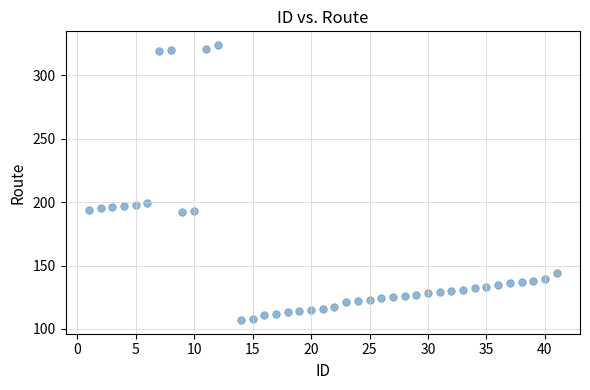

What is the range of Y values (max minus min)?

217